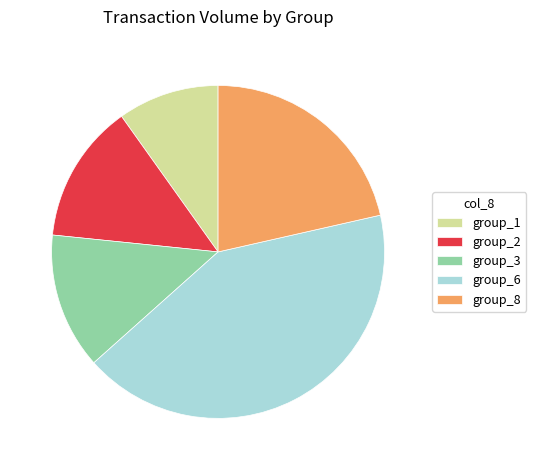

Which category has the biggest portion of the pie?

group_6